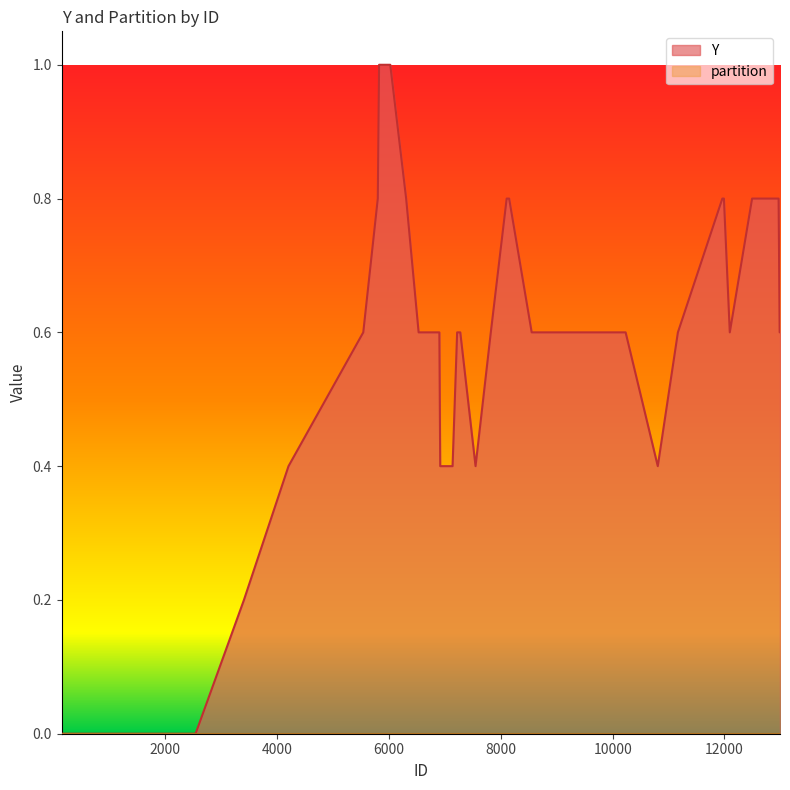

Which category has the lowest value in the partition series?

12587